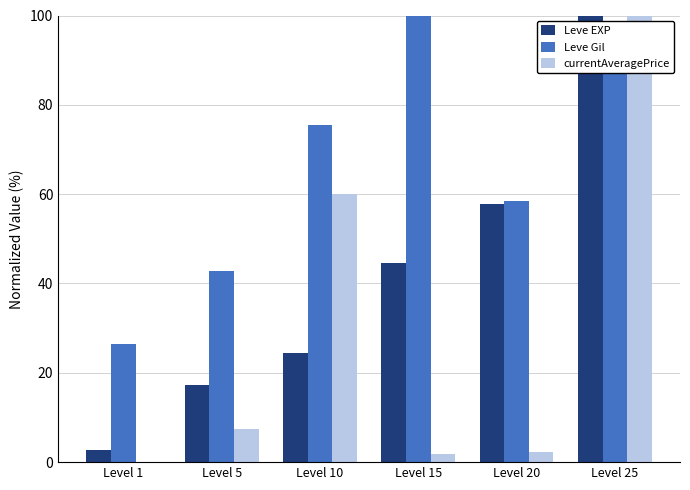

Is it true that Leve Gil equals 100.0 at Level 15?

True